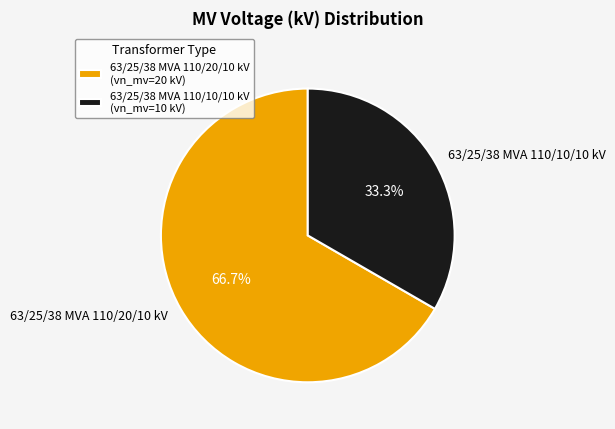

Which has a higher value, 63/25/38 MVA 110/20/10 kV or 63/25/38 MVA 110/10/10 kV?

63/25/38 MVA 110/20/10 kV